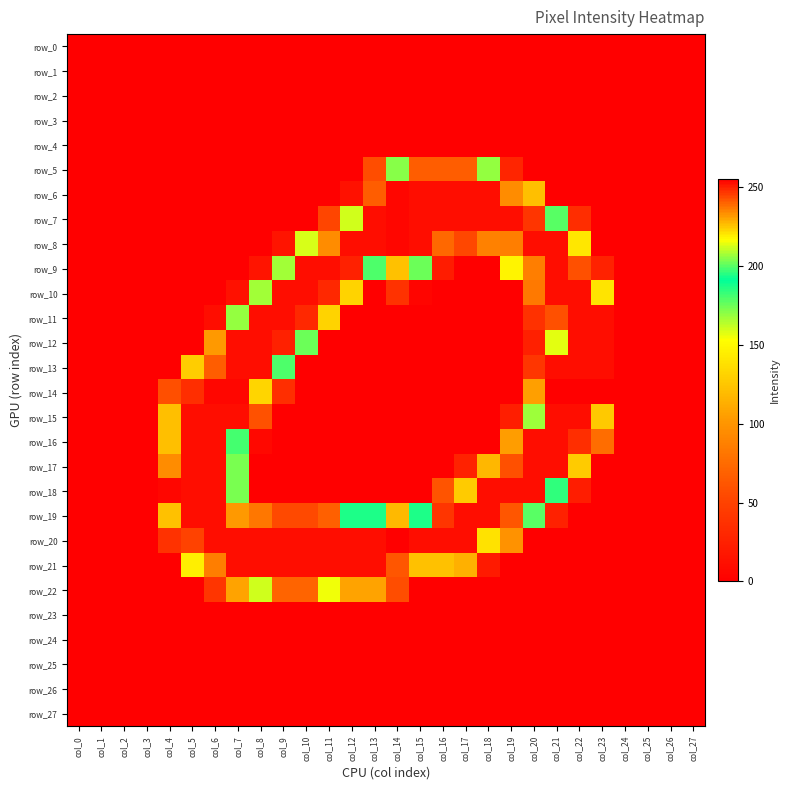

Reading left to right, list all the values displayed in this chart.

row_0: 0	0	0	0	0	0	0	0	0	0	0	0	0	0	0	0	0	0	0	0	0	0	0	0	0	0	0	0
row_1: 0	0	0	0	0	0	0	0	0	0	0	0	0	0	0	0	0	0	0	0	0	0	0	0	0	0	0	0
row_2: 0	0	0	0	0	0	0	0	0	0	0	0	0	0	0	0	0	0	0	0	0	0	0	0	0	0	0	0
row_3: 0	0	0	0	0	0	0	0	0	0	0	0	0	0	0	0	0	0	0	0	0	0	0	0	0	0	0	0
row_4: 0	0	0	0	0	0	0	0	0	0	0	0	0	0	0	0	0	0	0	0	0	0	0	0	0	0	0	0
row_5: 0	0	0	0	0	0	0	0	0	0	0	0	0	57	171	241	241	241	206	28	0	0	0	0	0	0	0	0
row_6: 0	0	0	0	0	0	0	0	0	0	0	0	13	241	254	253	253	253	253	234	121	0	0	0	0	0	0	0
row_7: 0	0	0	0	0	0	0	0	0	0	0	52	160	253	254	253	253	253	253	253	247	200	34	0	0	0	0	0
row_8: 0	0	0	0	0	0	0	0	0	15	159	234	253	253	254	253	73	53	88	236	253	253	141	0	0	0	0	0
row_9: 0	0	0	0	0	0	0	0	15	167	253	253	250	199	226	202	21	0	0	148	236	253	243	26	0	0	0	0
row_10: 0	0	0	0	0	0	0	13	167	253	253	249	131	0	38	4	0	0	0	0	83	253	253	140	0	0	0	0
row_11: 0	0	0	0	0	0	10	169	253	253	249	131	0	0	0	0	0	0	0	0	37	243	253	253	0	0	0	0
row_12: 0	0	0	0	0	0	102	253	253	250	202	0	0	0	0	0	0	0	0	0	24	214	253	253	0	0	0	0
row_13: 0	0	0	0	0	128	241	253	253	199	0	0	0	0	0	0	0	0	0	0	41	253	253	253	0	0	0	0
row_14: 0	0	0	0	58	248	254	254	223	35	0	0	0	0	0	0	0	0	0	0	105	255	255	255	0	0	0	0
row_15: 0	0	0	0	121	253	253	253	59	0	0	0	0	0	0	0	0	0	0	23	207	253	253	126	0	0	0	0
row_16: 0	0	0	0	121	253	253	181	6	0	0	0	0	0	0	0	0	0	0	104	253	253	248	76	0	0	0	0
row_17: 0	0	0	0	234	253	253	173	0	0	0	0	0	0	0	0	0	26	117	243	253	253	127	0	0	0	0	0
row_18: 0	0	0	0	254	253	253	173	0	0	0	0	0	0	0	0	61	127	253	253	253	196	22	0	0	0	0	0
row_19: 0	0	0	0	226	253	253	232	82	54	54	68	187	187	118	187	247	253	253	242	178	25	0	0	0	0	0	0
row_20: 0	0	0	0	38	245	253	253	253	253	253	253	253	253	255	253	253	253	221	98	0	0	0	0	0	0	0	0
row_21: 0	0	0	0	0	145	236	253	253	253	253	253	253	253	242	226	226	114	20	0	0	0	0	0	0	0	0	0
row_22: 0	0	0	0	0	0	40	107	212	240	240	155	107	107	57	0	0	0	0	0	0	0	0	0	0	0	0	0
row_23: 0	0	0	0	0	0	0	0	0	0	0	0	0	0	0	0	0	0	0	0	0	0	0	0	0	0	0	0
row_24: 0	0	0	0	0	0	0	0	0	0	0	0	0	0	0	0	0	0	0	0	0	0	0	0	0	0	0	0
row_25: 0	0	0	0	0	0	0	0	0	0	0	0	0	0	0	0	0	0	0	0	0	0	0	0	0	0	0	0
row_26: 0	0	0	0	0	0	0	0	0	0	0	0	0	0	0	0	0	0	0	0	0	0	0	0	0	0	0	0
row_27: 0	0	0	0	0	0	0	0	0	0	0	0	0	0	0	0	0	0	0	0	0	0	0	0	0	0	0	0